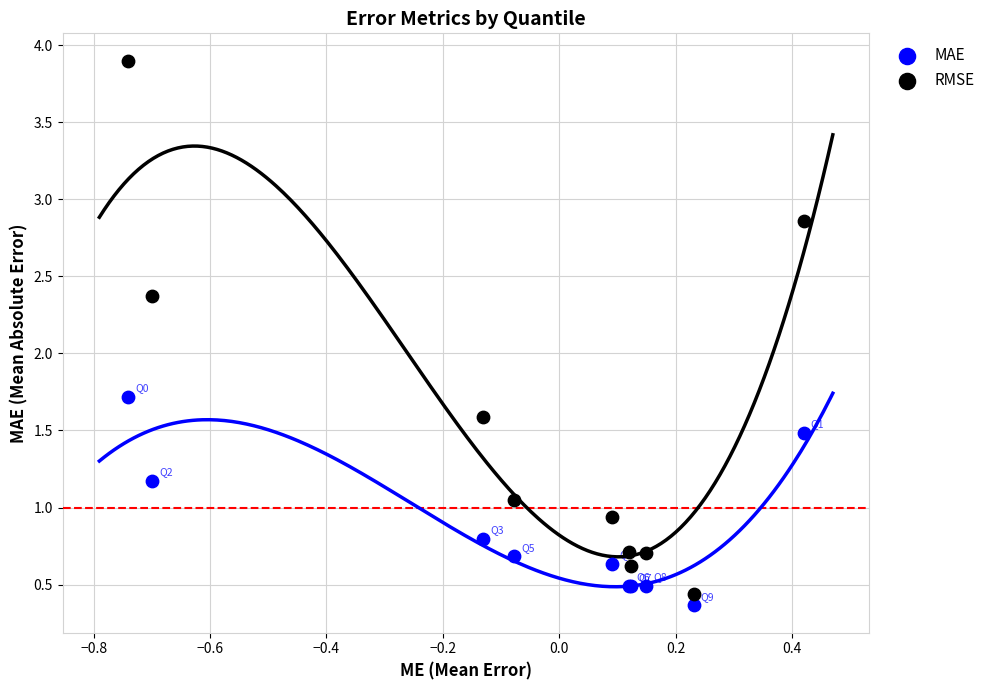

Which series has the widest spread of Y values?

RMSE